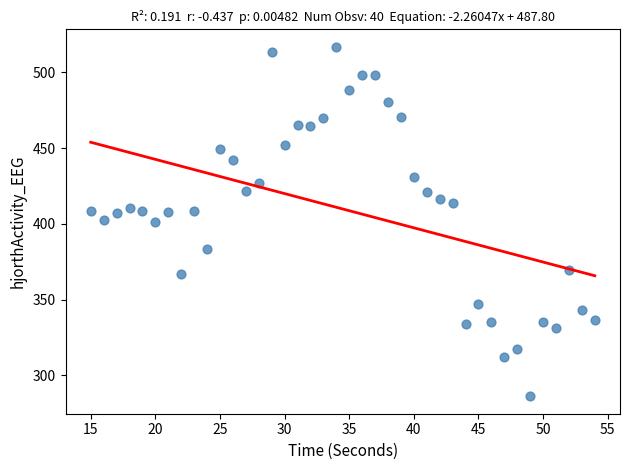

What is the range of X values (max minus min)?

39.0